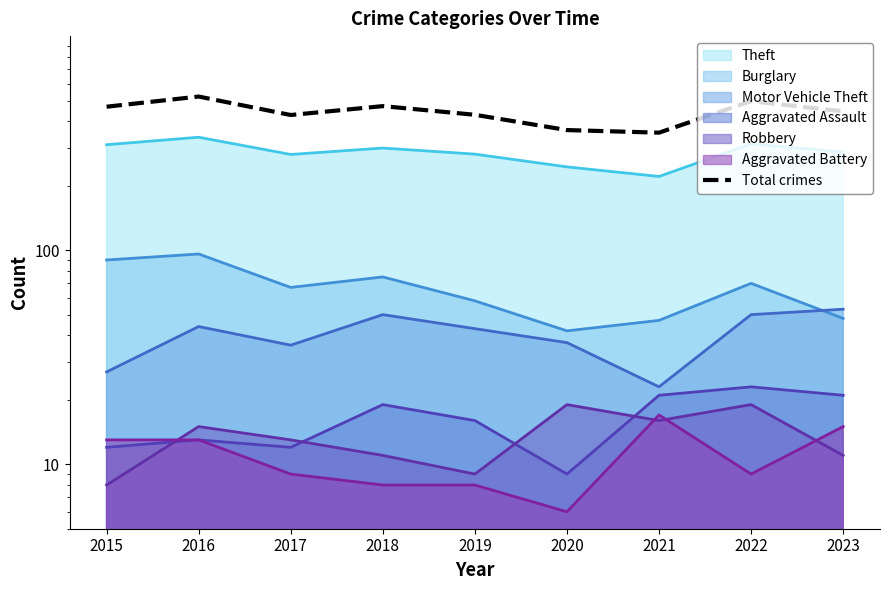

List the labels in order of value, largest first.

2016, 2022, 2018, 2015, 2023, 2019, 2017, 2020, 2021